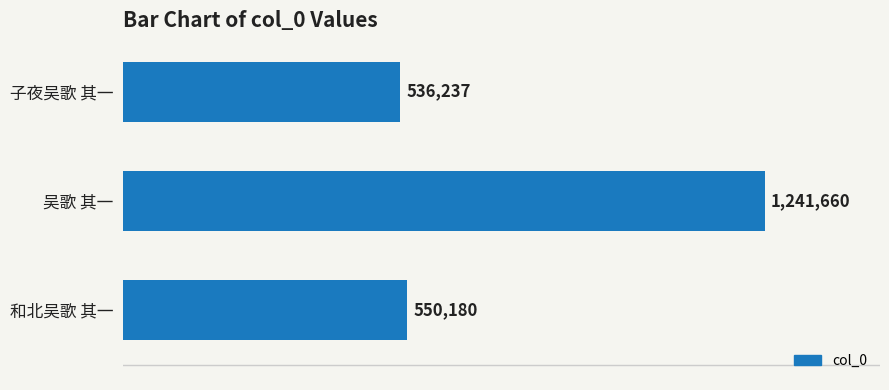

What is the change in value from 吴歌 其一 to 和北吴歌 其一?

-691480